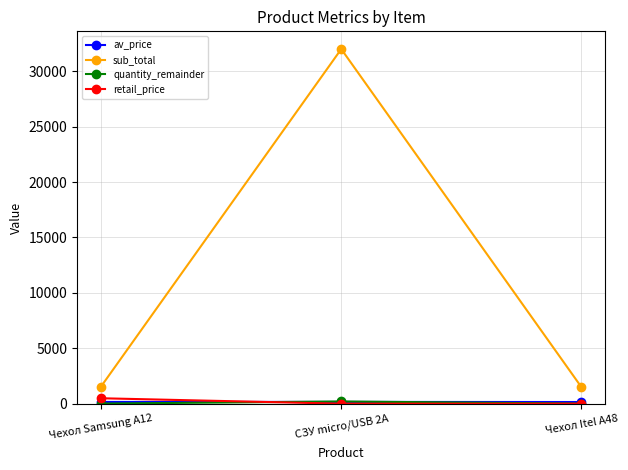

Which series has the largest total across all categories?

sub_total